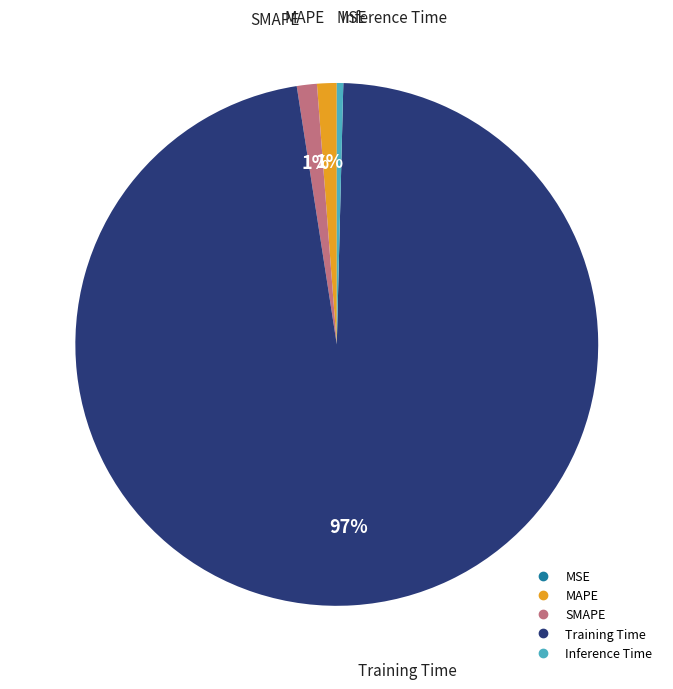

Which category has the biggest portion of the pie?

Training Time